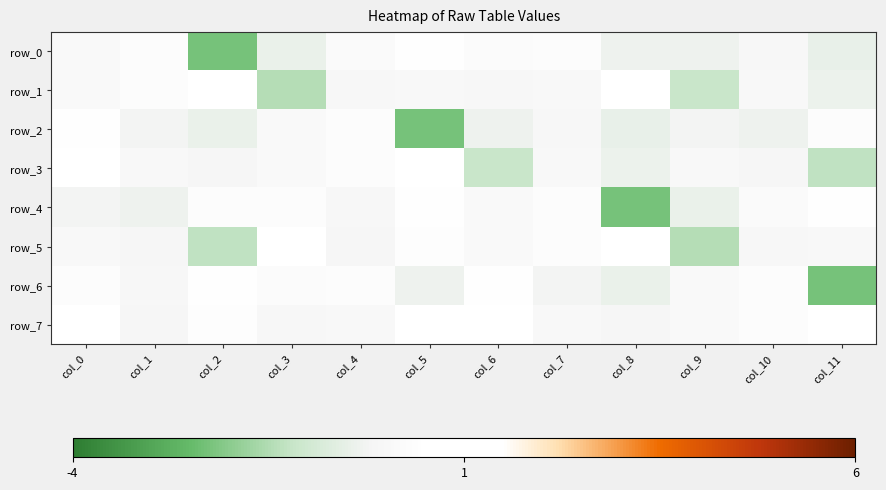

What is the sum of all row_1 values?

-0.5